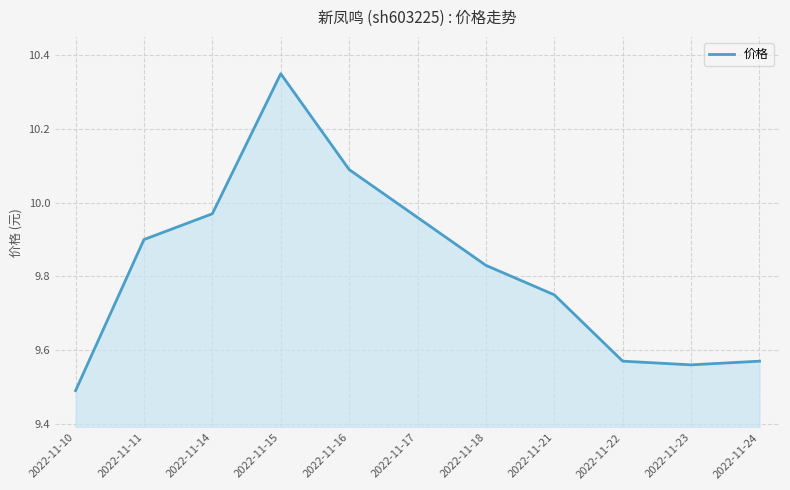

What is the smallest value displayed?

9.5